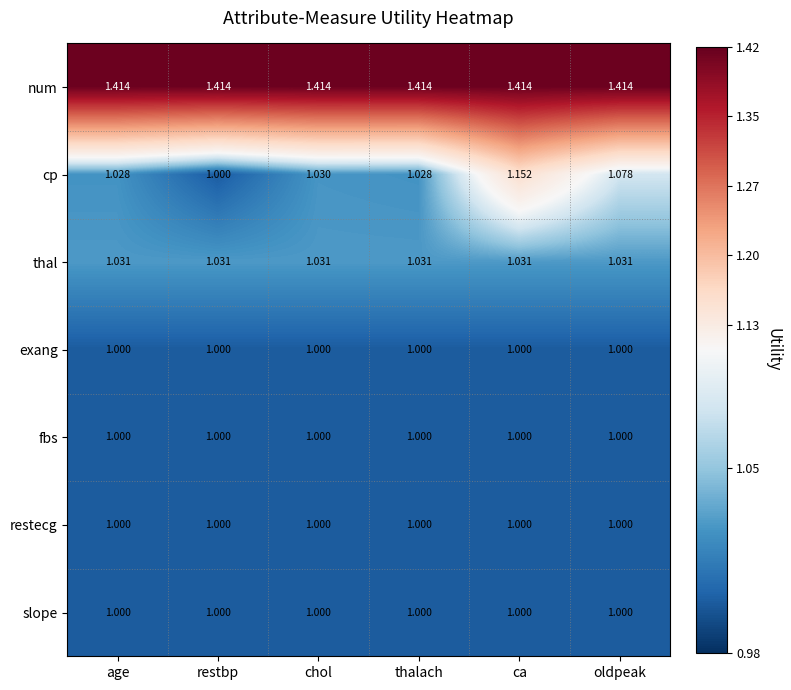

Which series has the largest total across all categories?

num